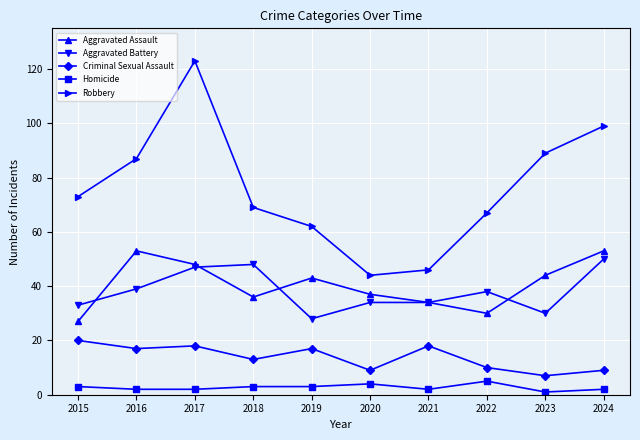

In Robbery, how many points are lower than both neighbors (excluding endpoints)?

1